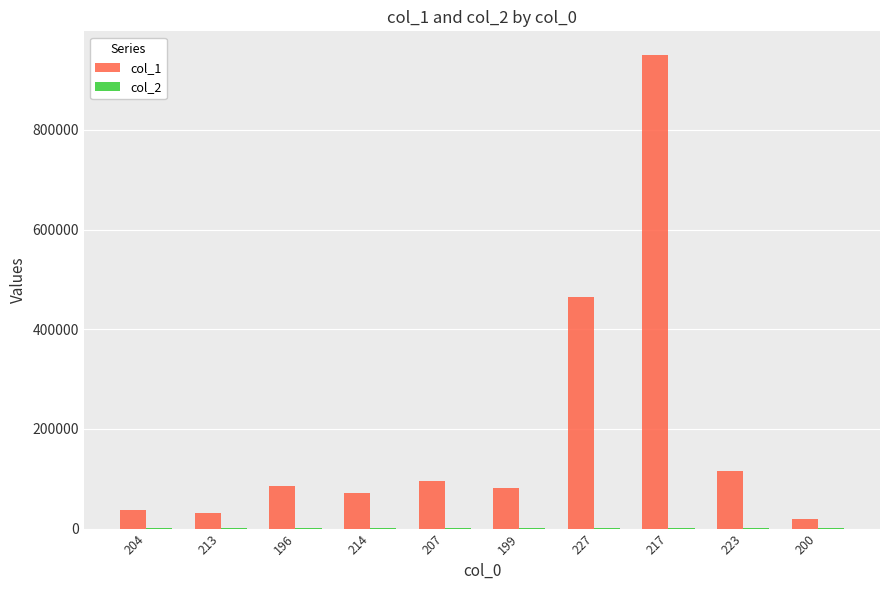

Which series has the largest total across all categories?

col_1